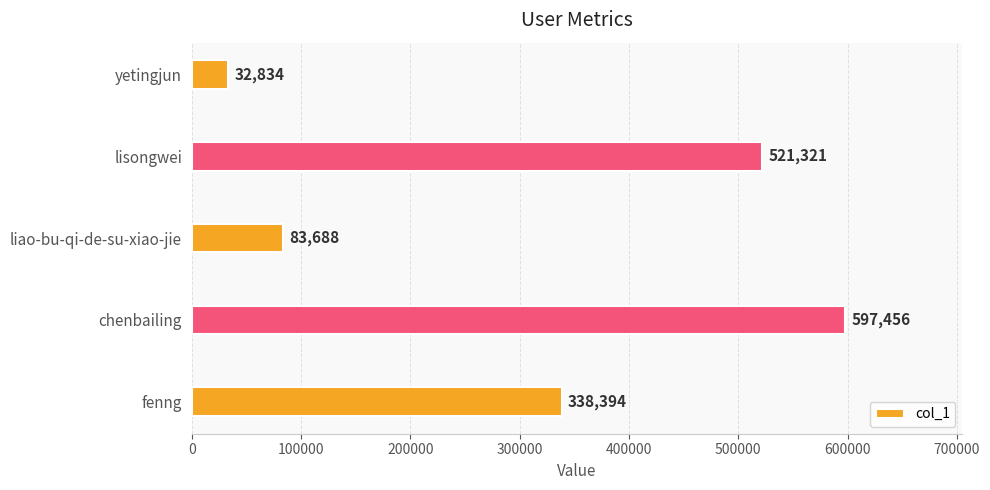

What is the sum of all values?

1573693